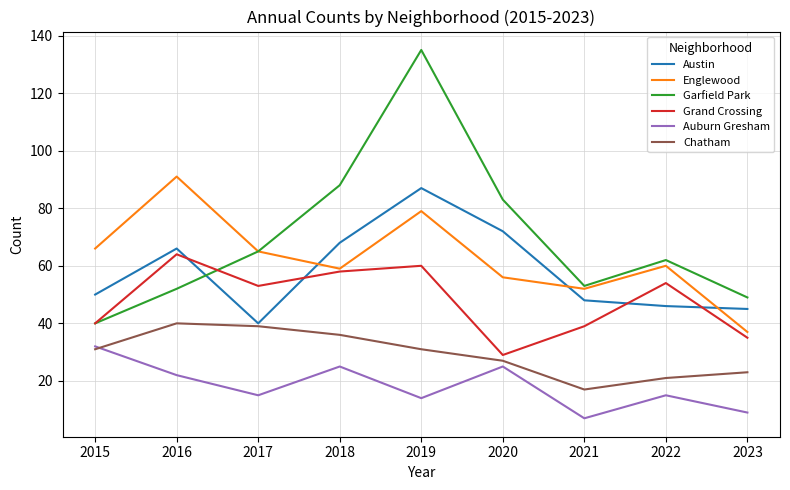

True or false: Chatham has more than 1 points higher than both neighbors.

False